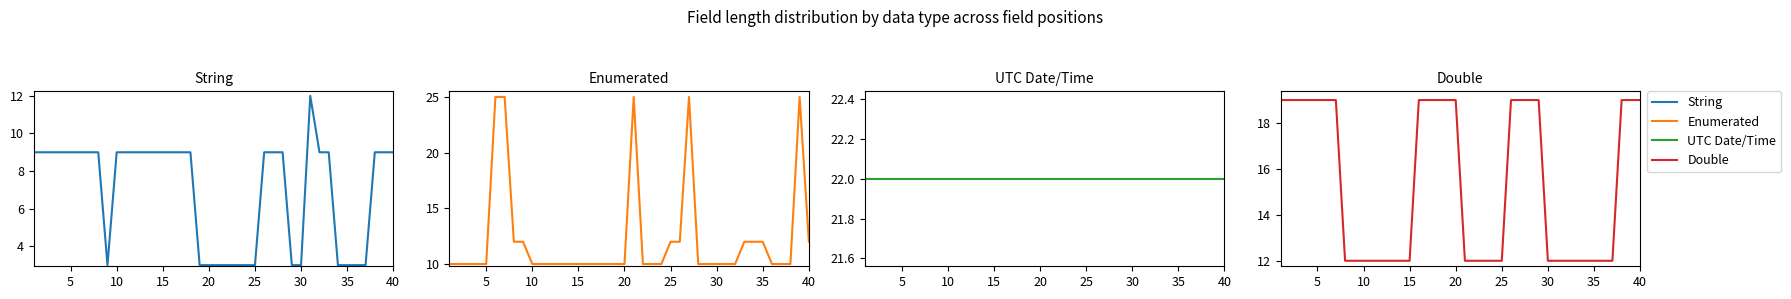

True or false: UTC Date/Time has more than 0 points higher than both neighbors.

False